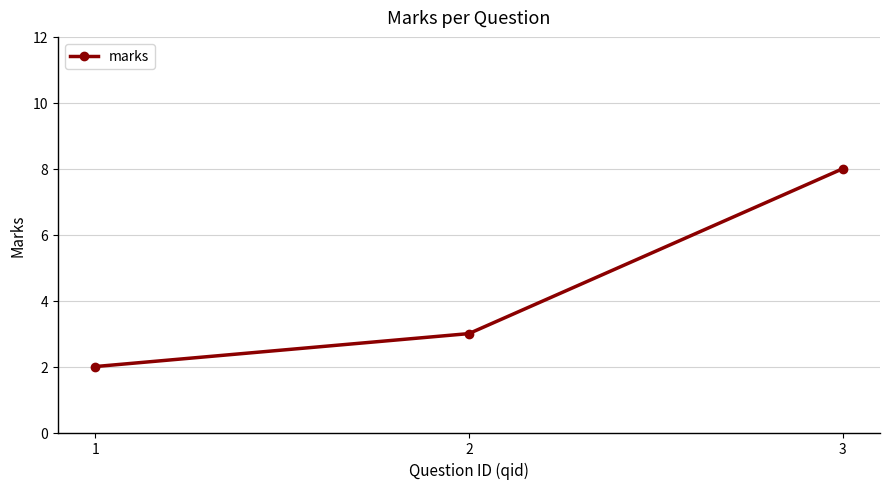

What is the change in value from 2 to 3?

+5